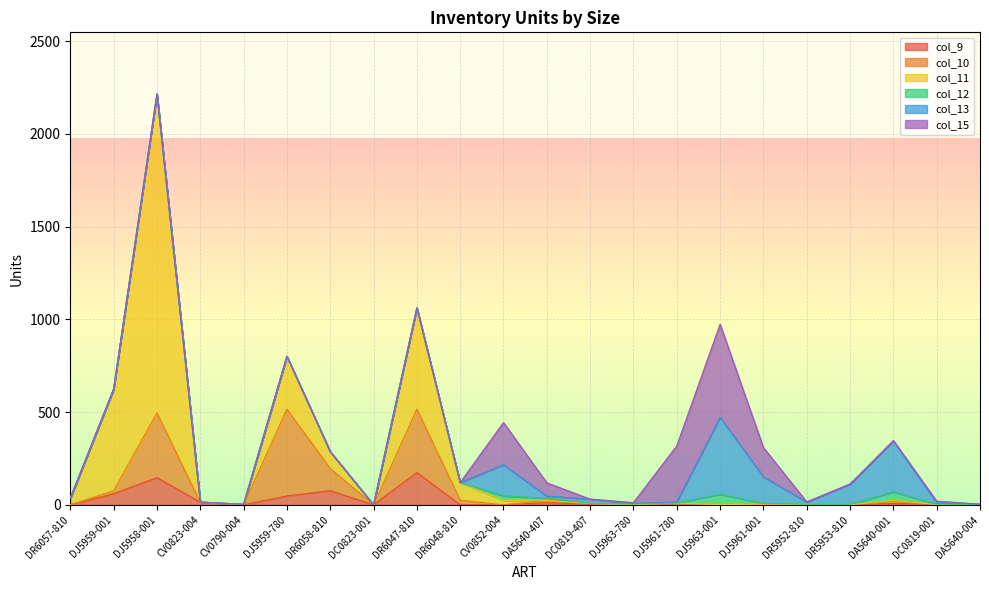

Rank the categories by col_9 value from highest to lowest.

DR6047-810, DJ5958-001, DR6058-810, DJ5959-001, DJ5959-780, CV0823-004, DA5640-407, DA5640-001, DJ5961-780, DC0819-407, DJ5961-001, DR5952-810, DC0819-001, DR6057-810, CV0790-004, DC0823-001, DR6048-810, CV0852-004, DJ5963-780, DJ5963-001, DR5953-810, DA5640-004